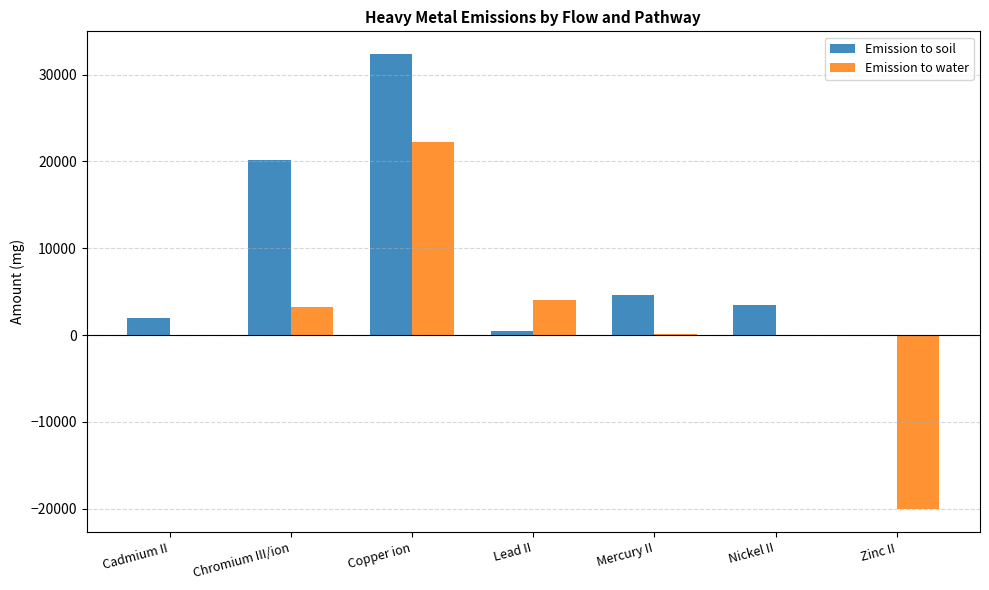

Is the value of Emission to water at Nickel II greater than the value of Emission to soil at Cadmium II?

No